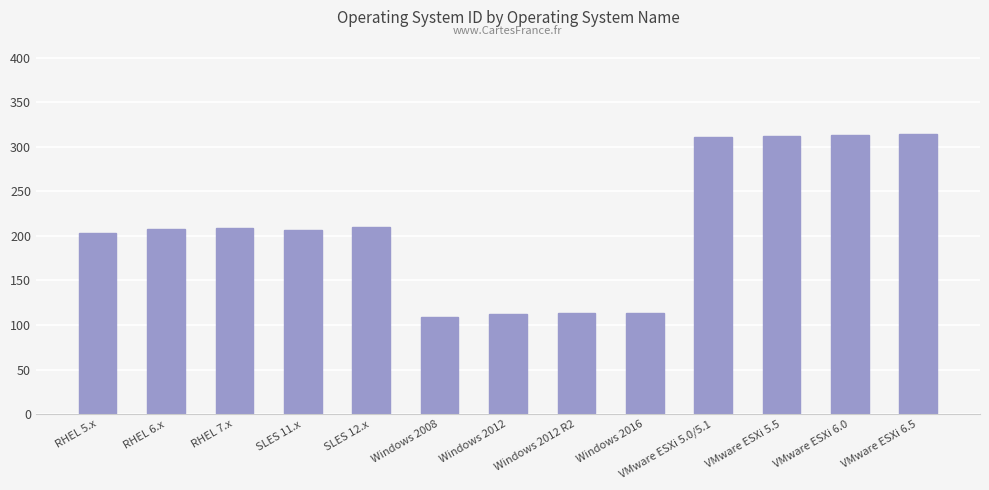

True or false: the data shows 114 at Windows 2016.

True